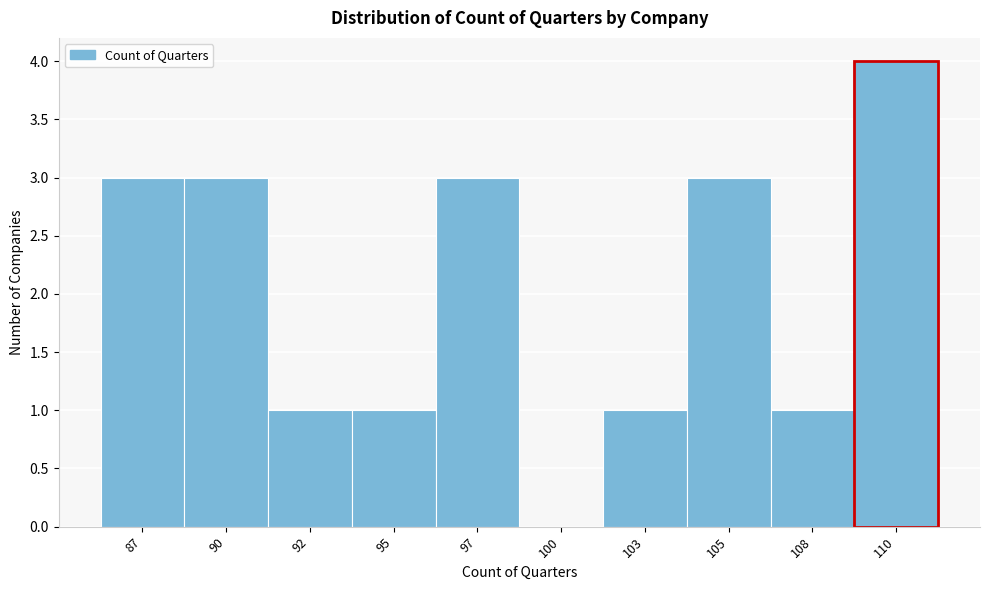

Reading left to right, what are all the values shown in this chart?

87=3	90=3	92=1	95=1	97=3	100=0	103=1	105=3	108=1	110=4